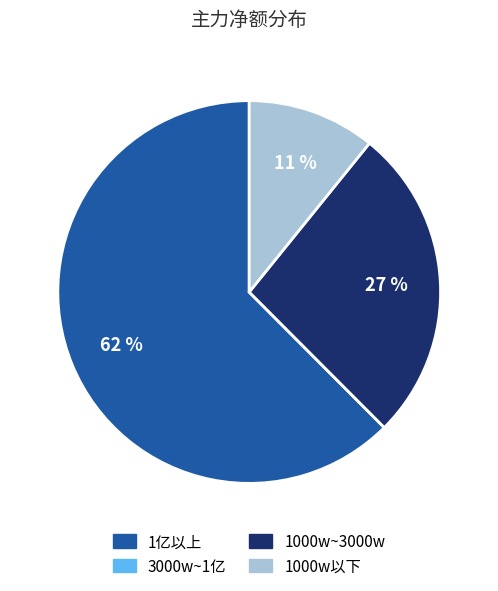

Is it true that 1000w以下 is 11% of the pie?

True